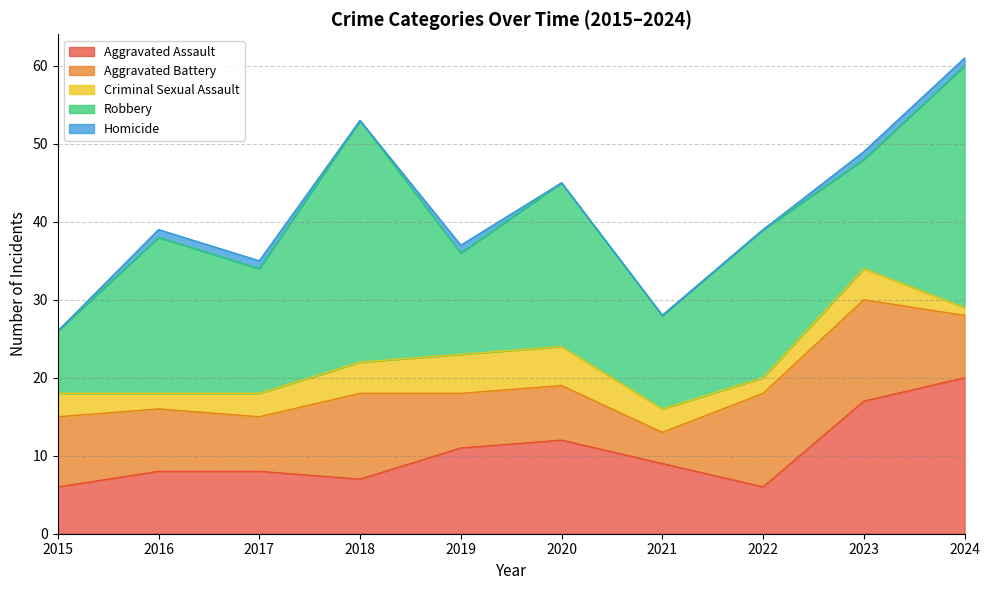

At how many categories does at least one series exceed 29?

2